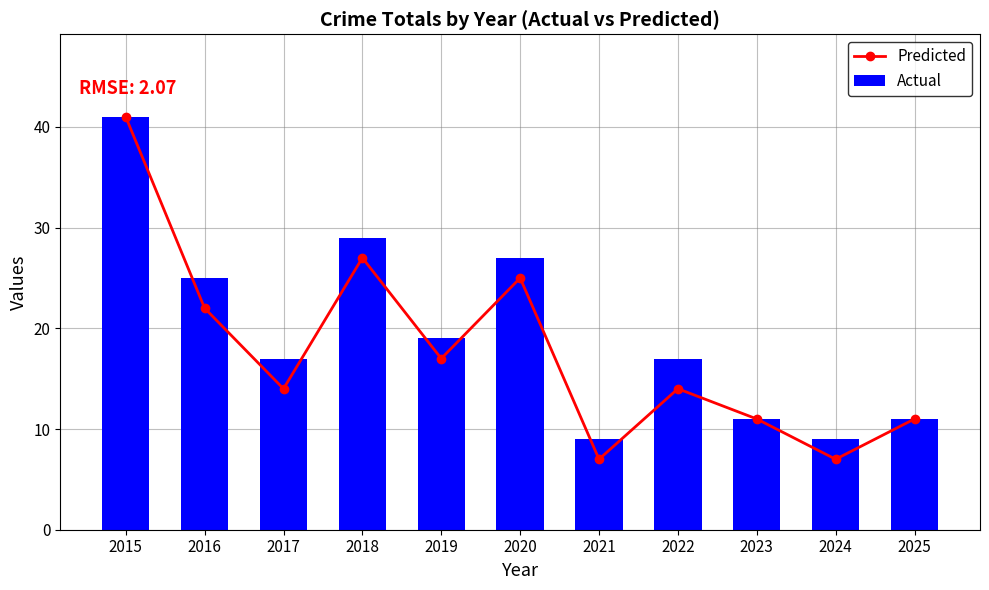

How many data points does each series have?

11